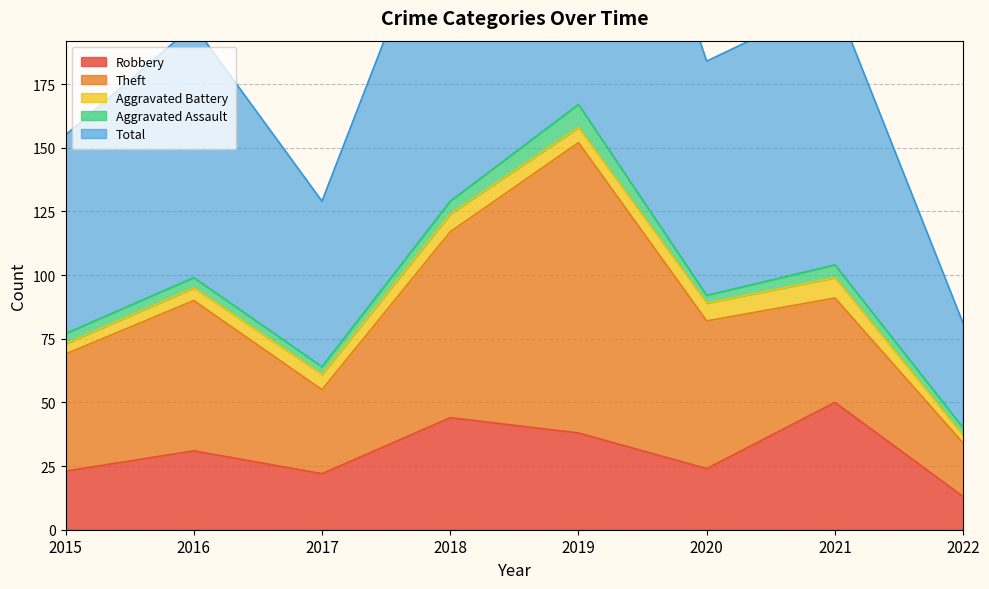

What is the sum of the Aggravated Battery values at 2017 and 2016?

11